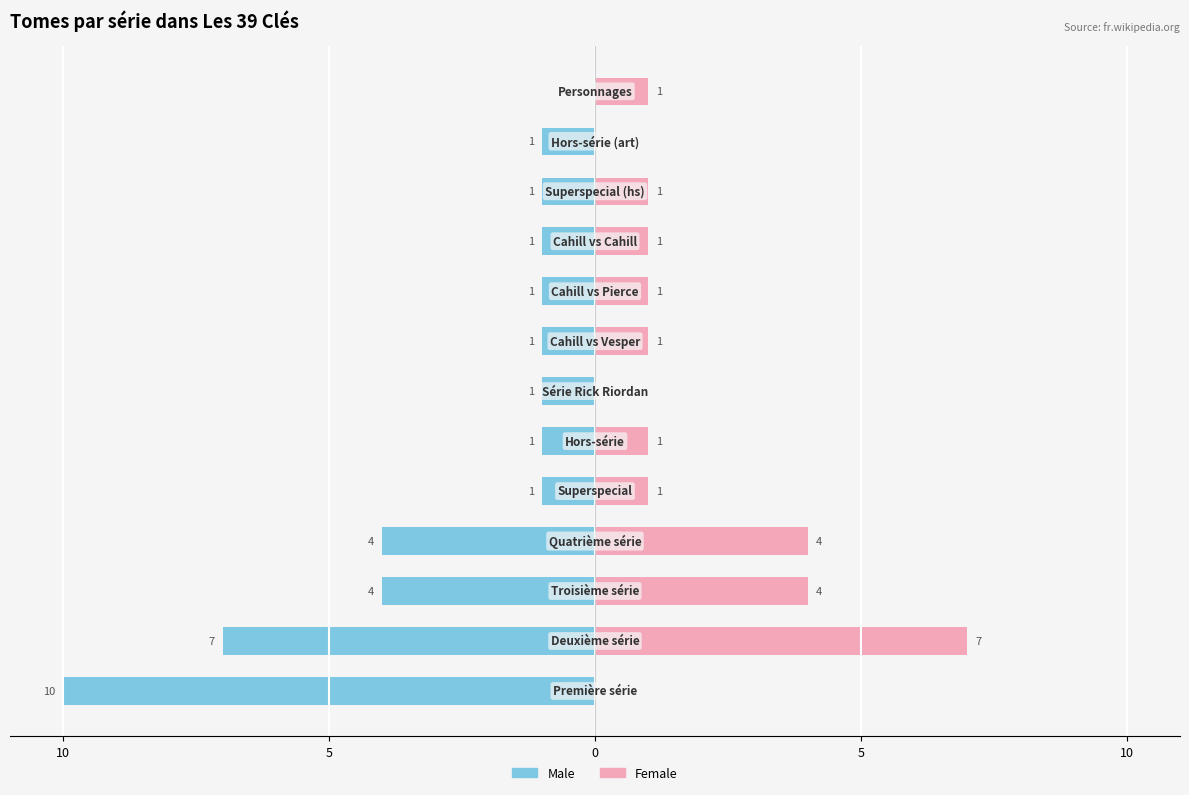

Which series has the widest spread of values?

Male